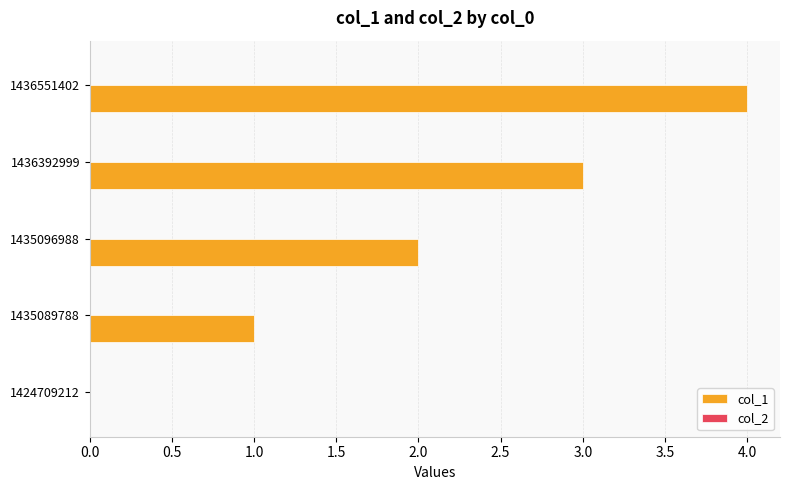

The chart shows a value of 0 at 1424709212. True or false?

True